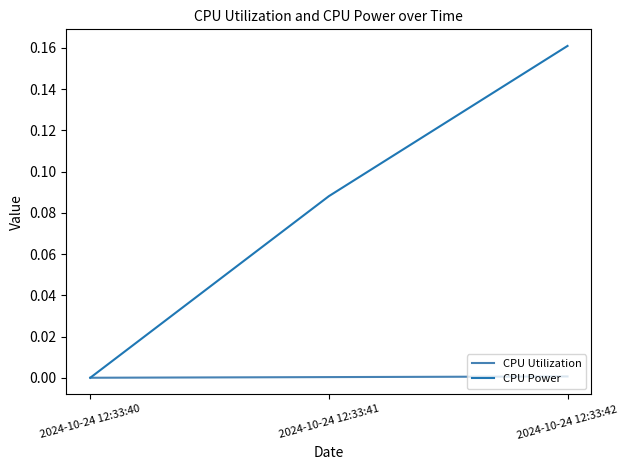

What are all the series names shown in the legend?

CPU Utilization, CPU Power